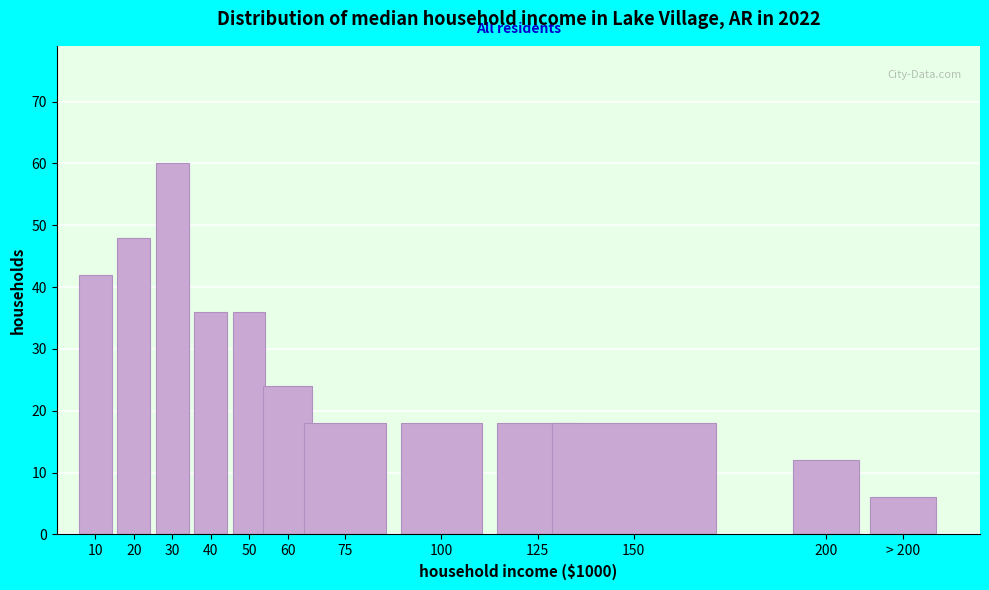

Reading right to left, list all the values displayed in this chart.

6	12	18	18	18	18	24	36	36	60	48	42